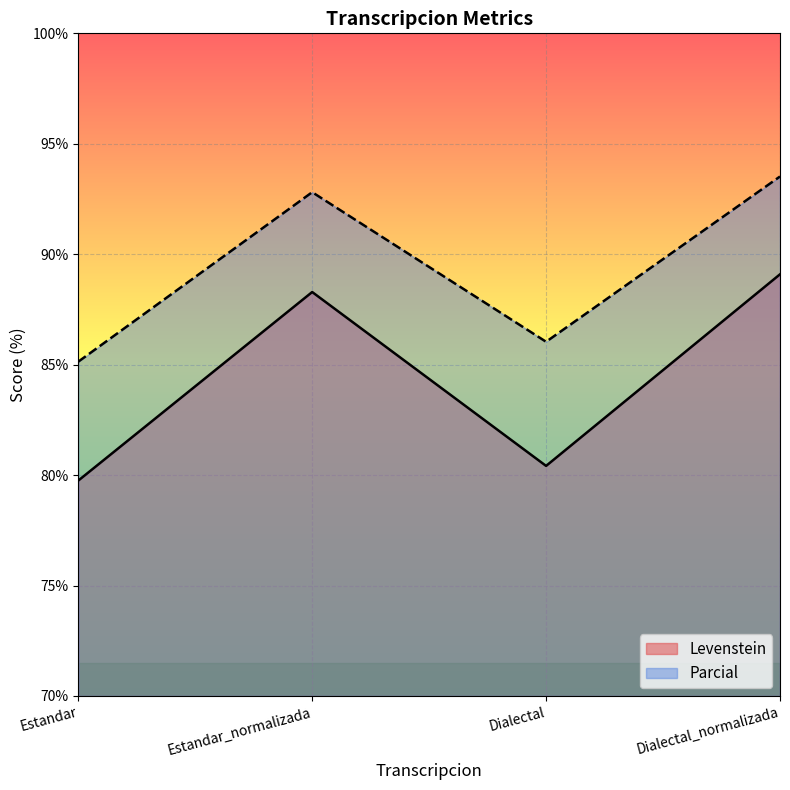

What is the minimum value for Levenstein?

79.8